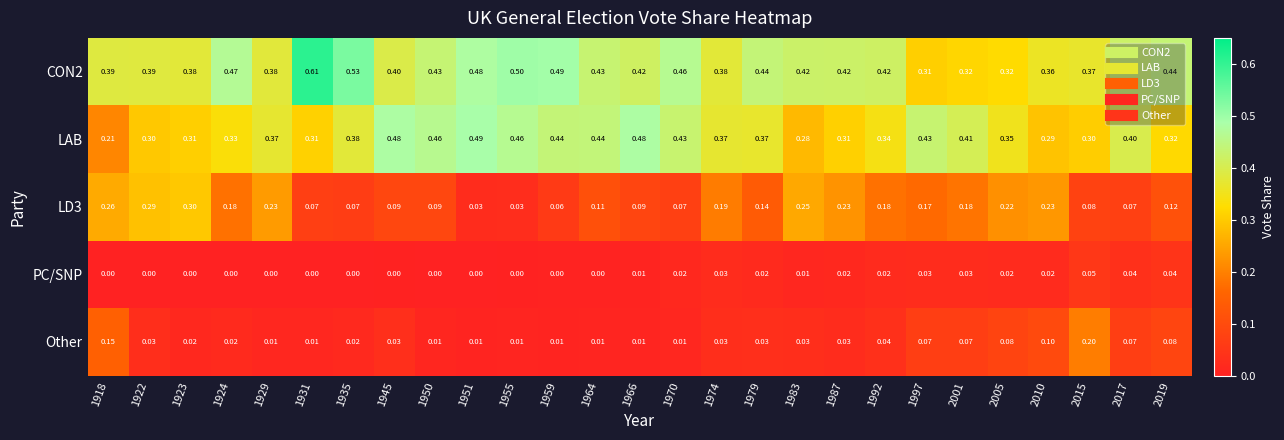

Between 1987 and 2015, which series saw the biggest shift?

Other